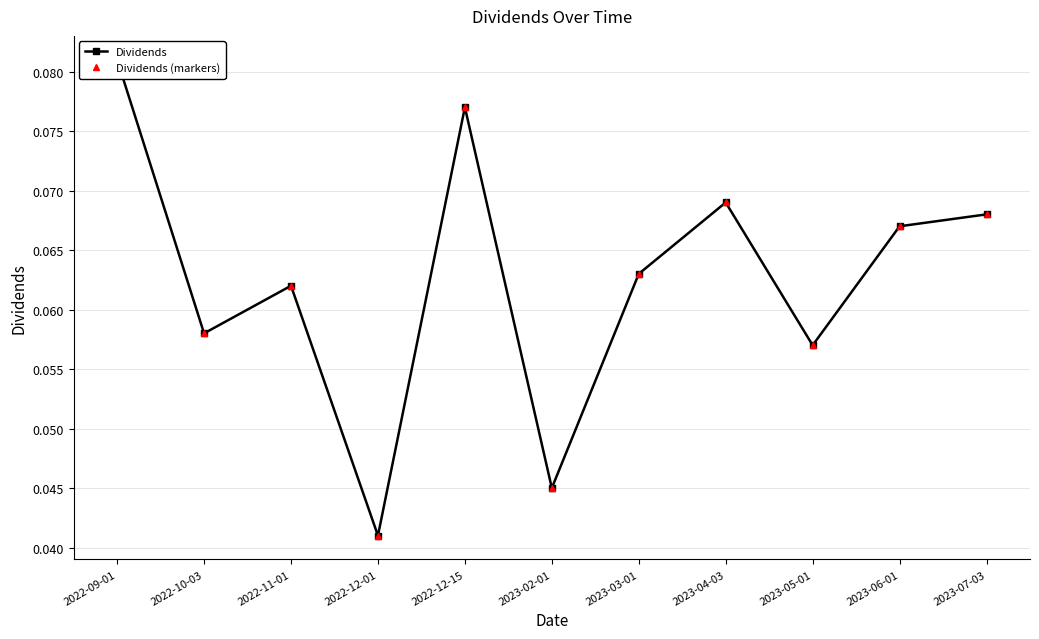

Count the Dividends (markers) values in the range 0 to 1.

11